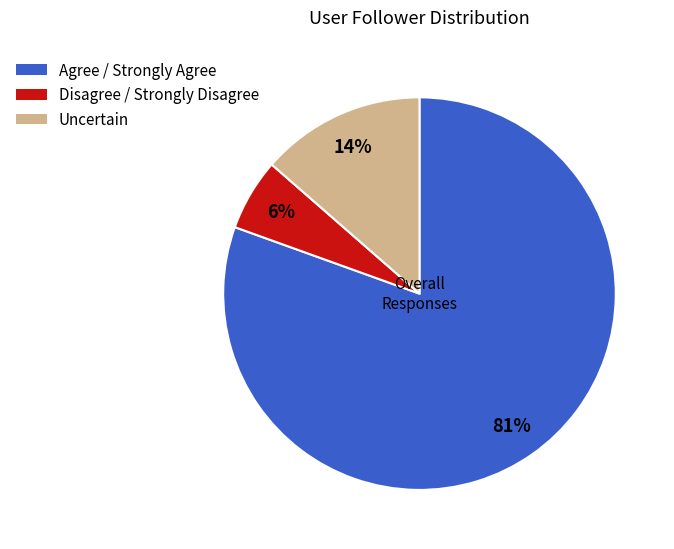

Is it true that Uncertain is 14% of the pie?

True